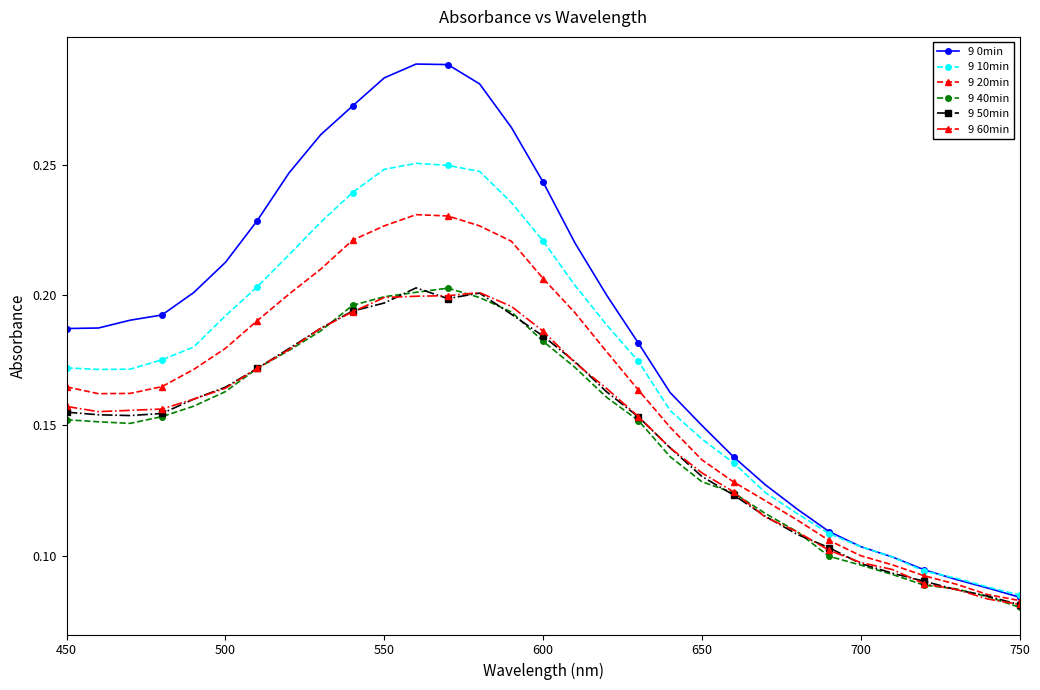

Which series has the largest total across all categories?

9 0min